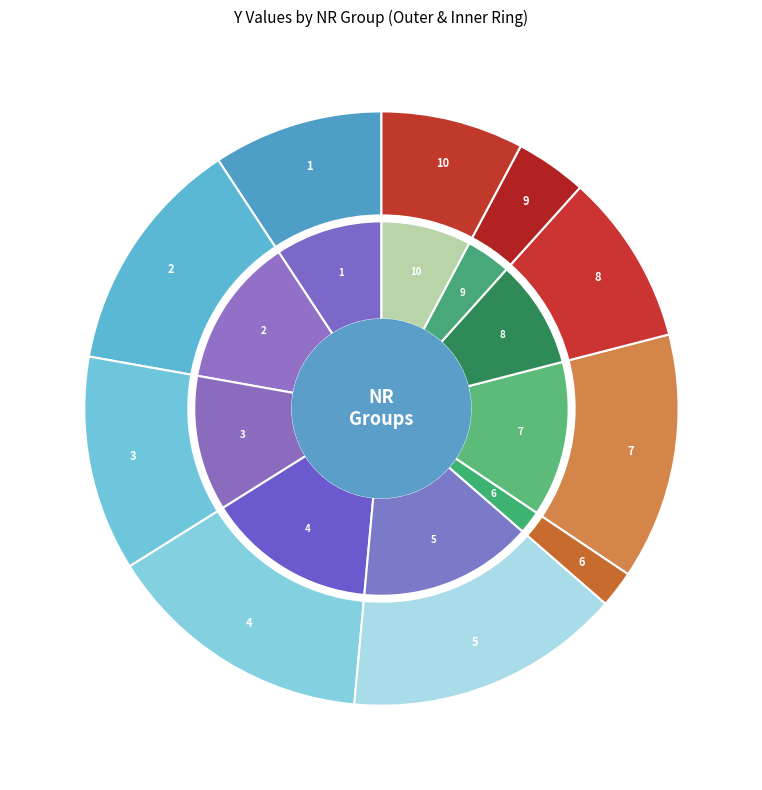

Between 3 and 8, which is larger?

3